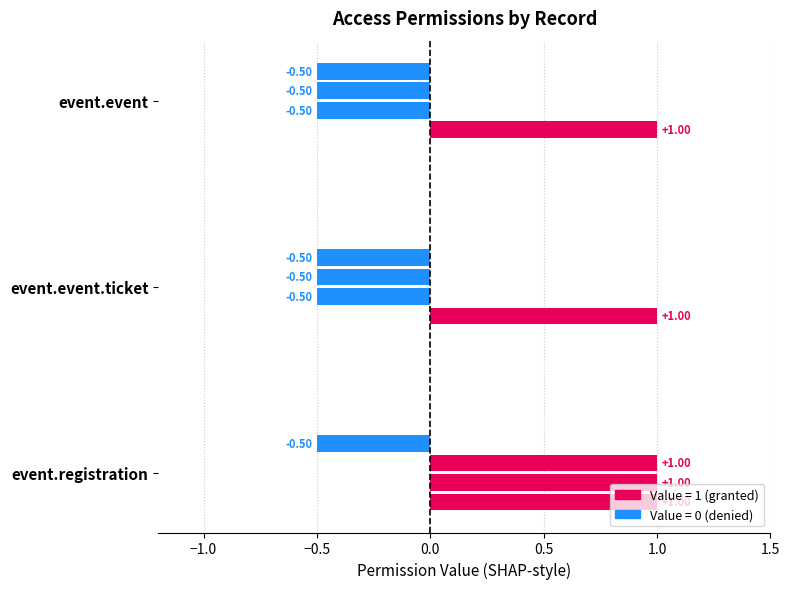

Rank the series at access_event_event_ticket from highest to lowest value.

perm_read, perm_write, perm_create, perm_unlink